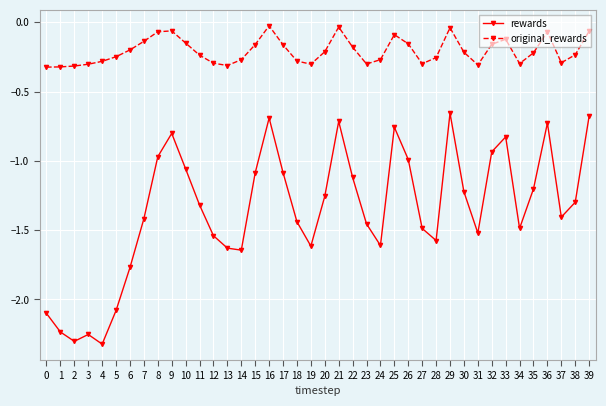

What is the spread (max minus min) of values at 38?

1.1